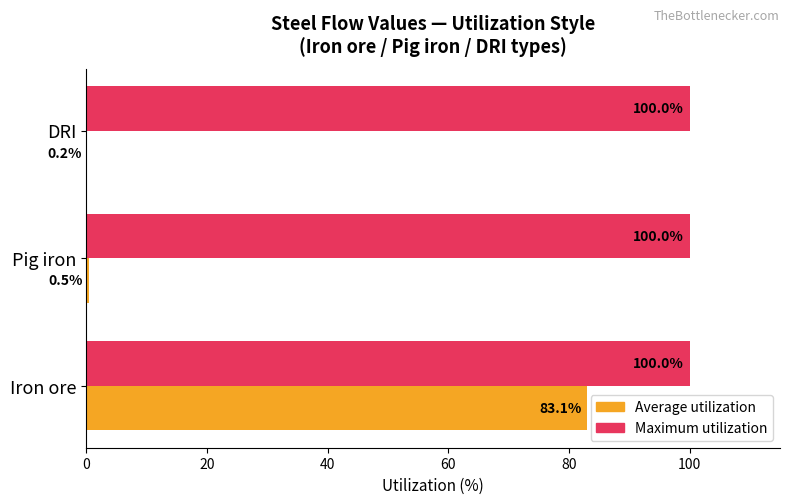

Between Iron ore and Pig iron, which series saw the biggest shift?

Average utilization